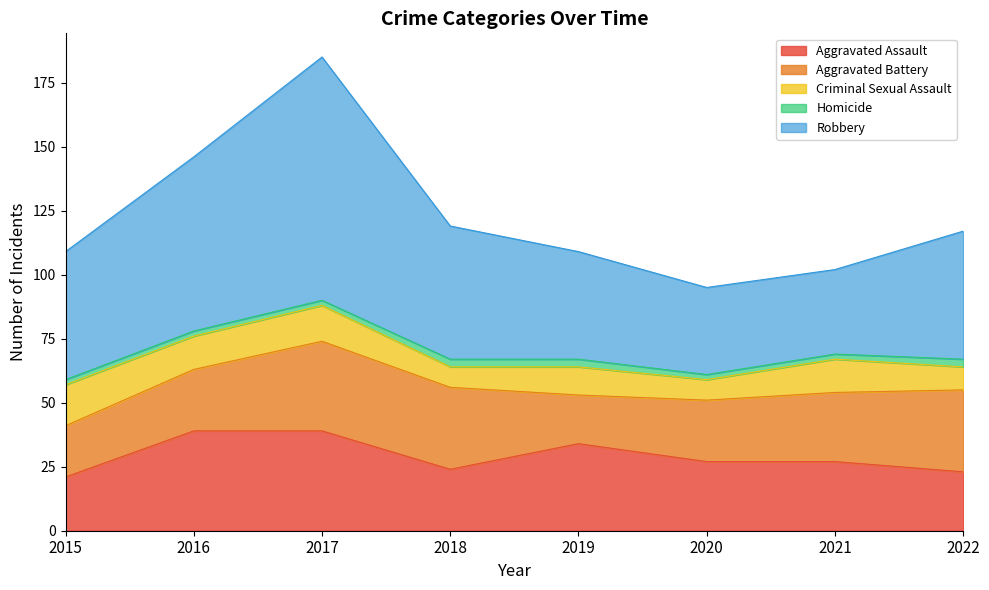

Reading left to right, list all the values displayed in this chart.

Aggravated Assault: 2015=21	2016=39	2017=39	2018=24	2019=34	2020=27	2021=27	2022=23
Aggravated Battery: 2015=20	2016=24	2017=35	2018=32	2019=19	2020=24	2021=27	2022=32
Criminal Sexual Assault: 2015=16	2016=13	2017=14	2018=8	2019=11	2020=8	2021=13	2022=9
Homicide: 2015=2	2016=2	2017=2	2018=3	2019=3	2020=2	2021=2	2022=3
Robbery: 2015=50	2016=68	2017=95	2018=52	2019=42	2020=34	2021=33	2022=50